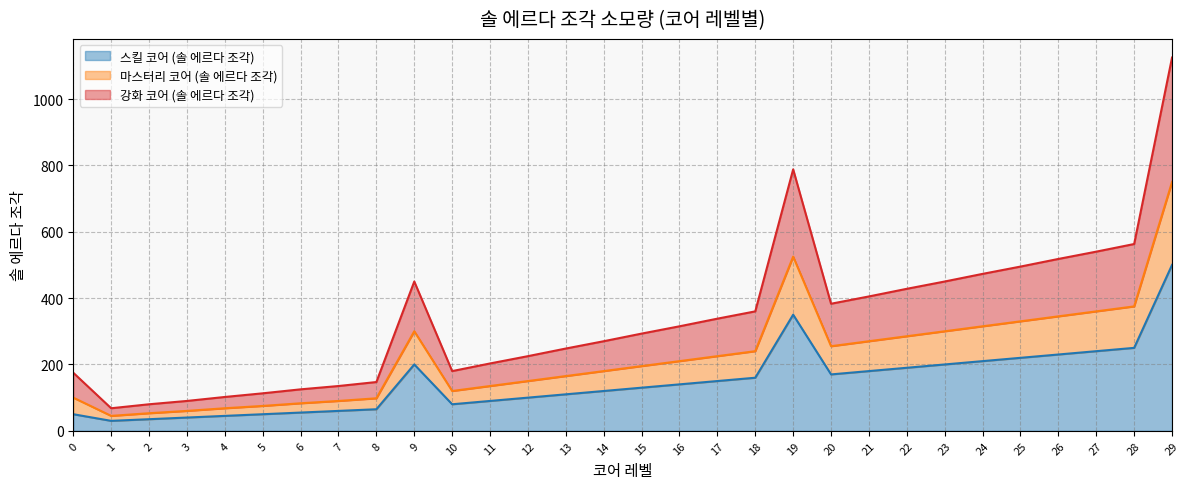

In 스킬 코어 (솔 에르다 조각), how many points are lower than both neighbors (excluding endpoints)?

3